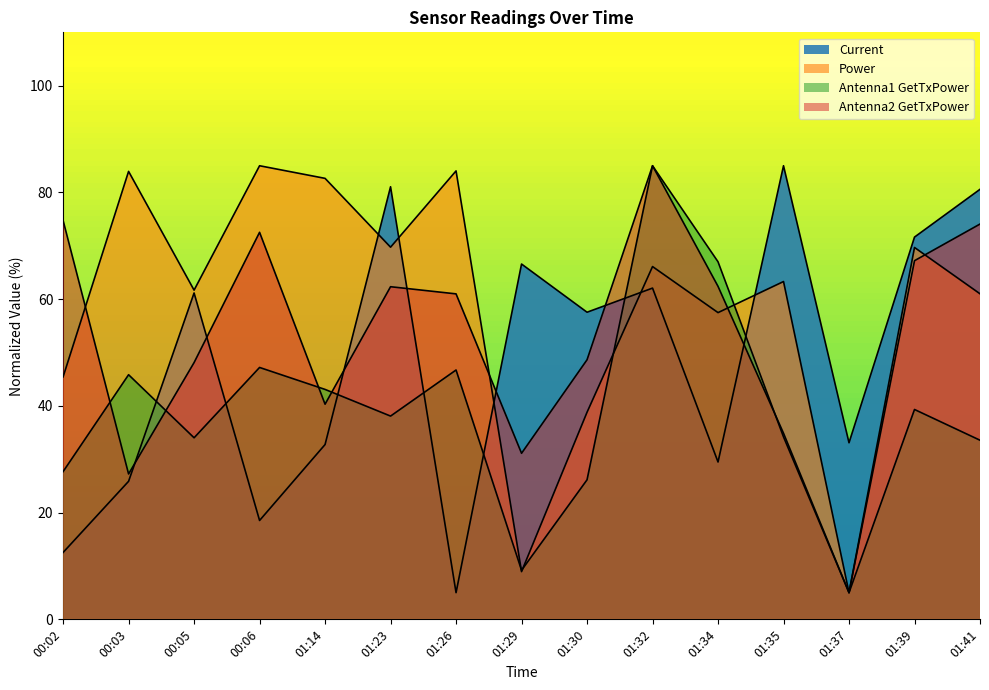

Which series has the largest range (max minus min)?

Current